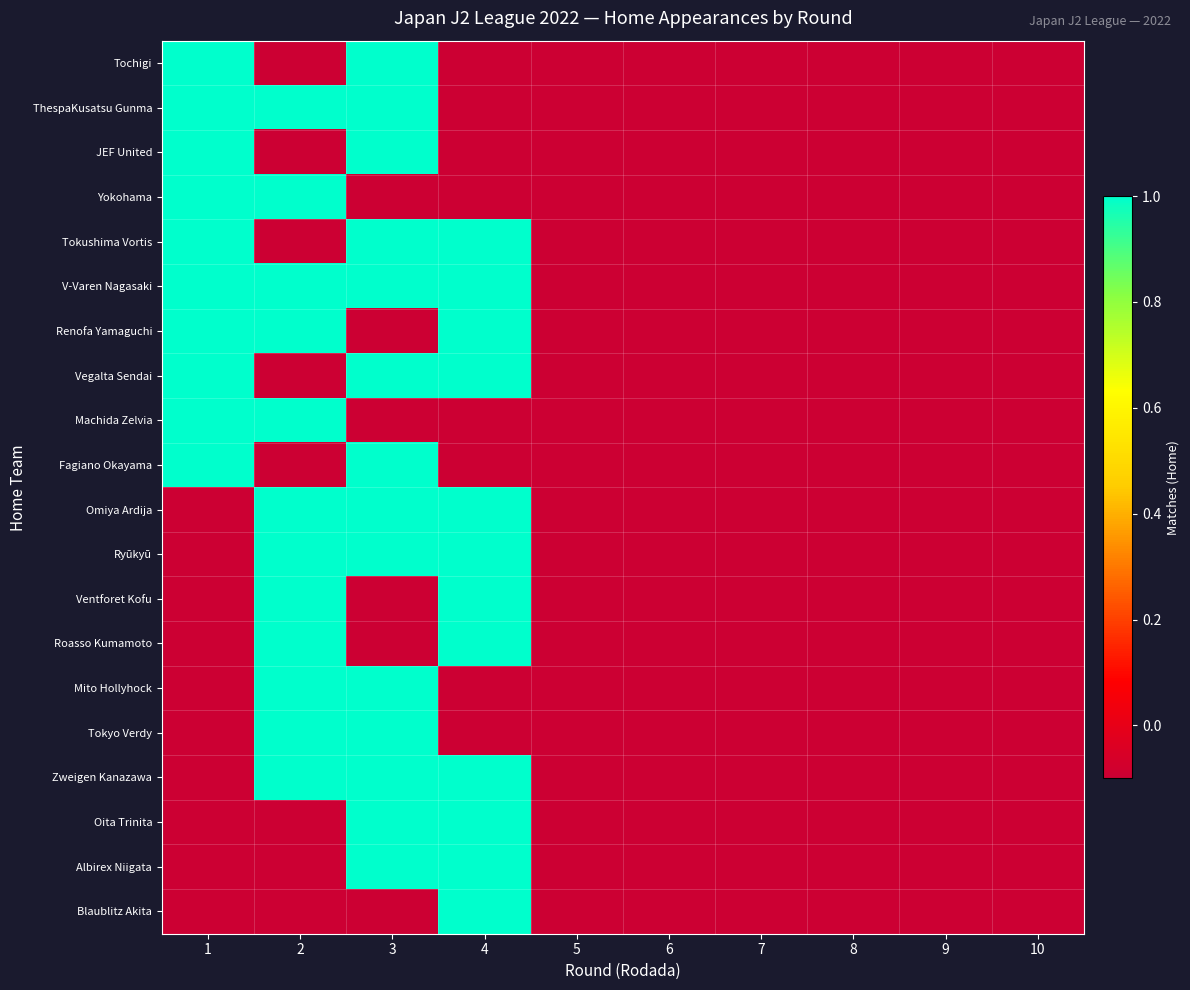

True or false: Roasso Kumamoto has a value of -0.0 at 8.

False